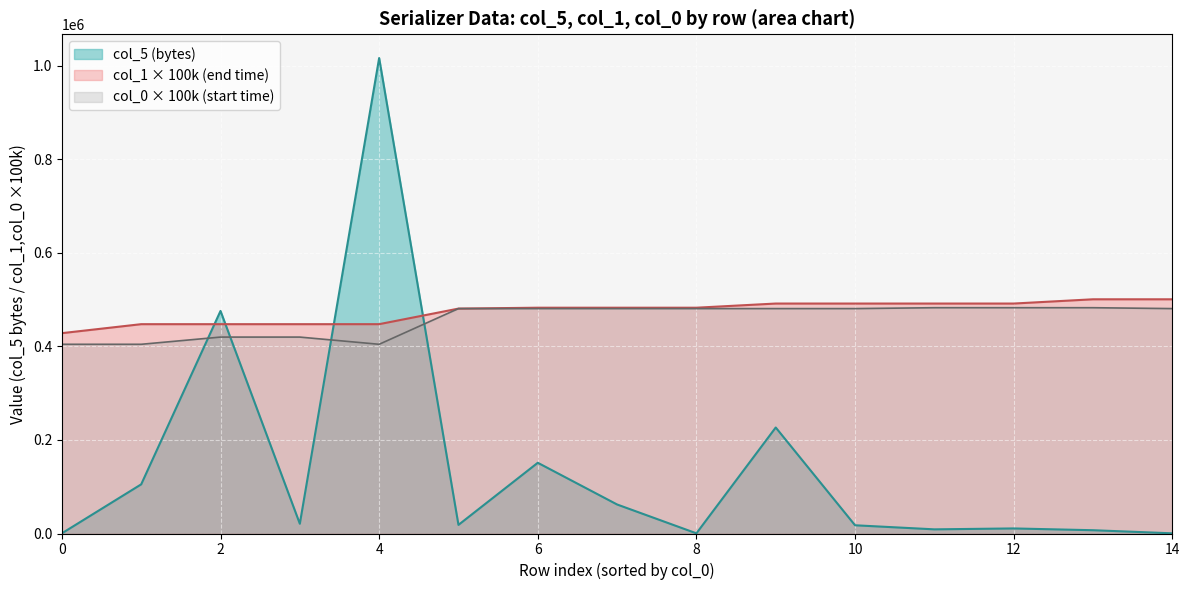

True or false: col_5 (bytes) and col_0 × 100k (start time) cross at least once.

True